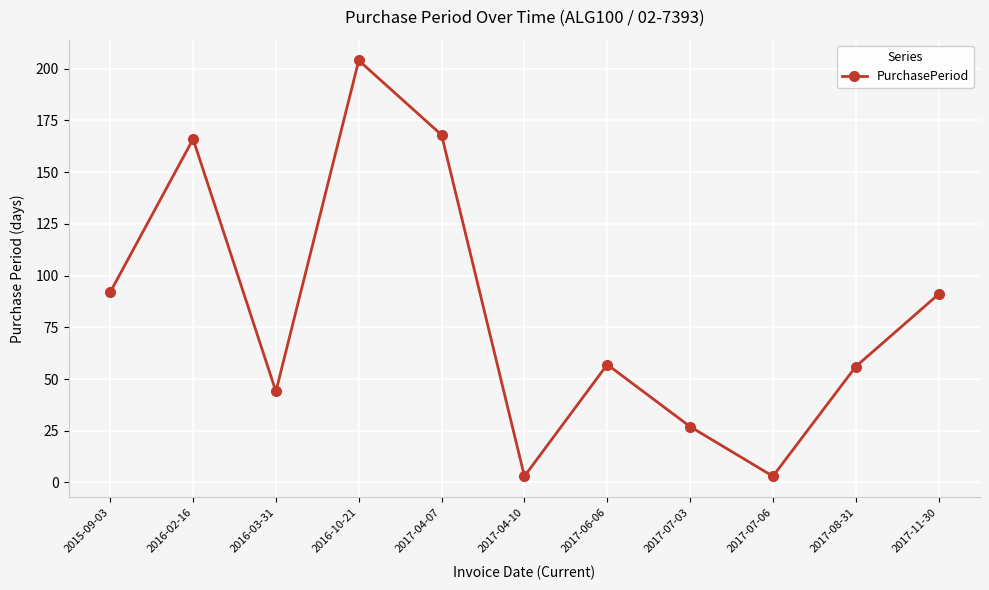

What is the approximate value at 2017-11-30?

91